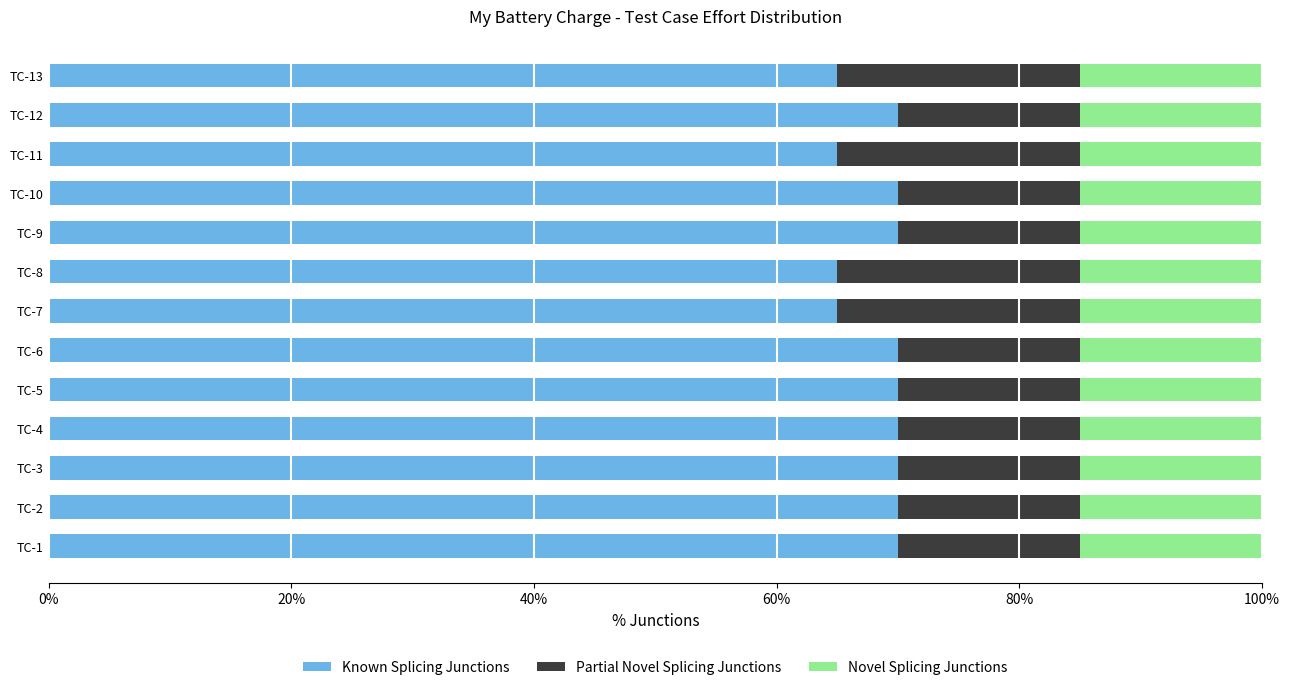

What is the minimum value for Known Splicing Junctions?

65.0